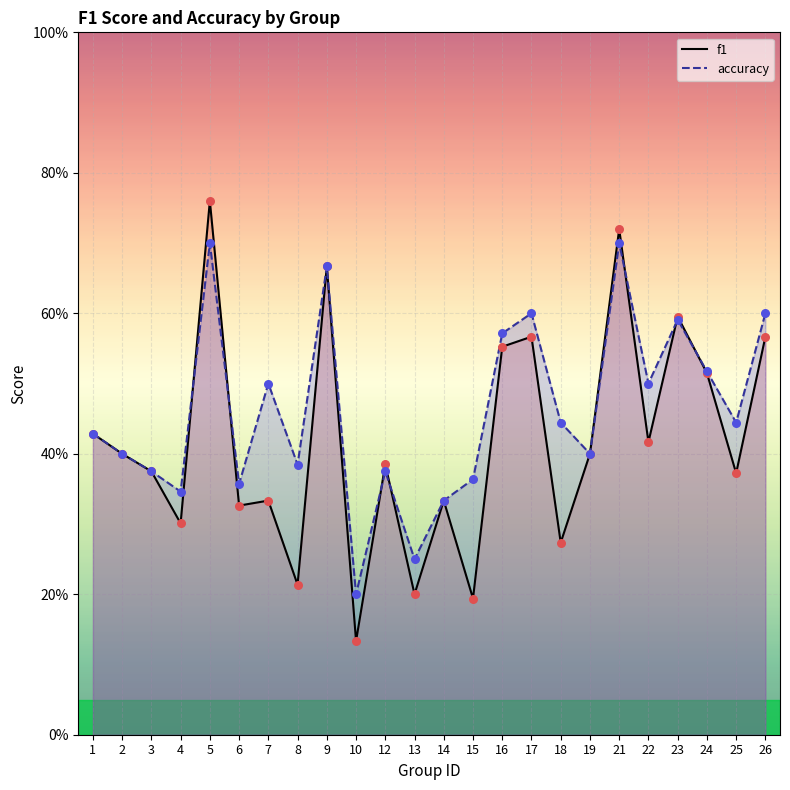

Which series has the largest total across all categories?

accuracy